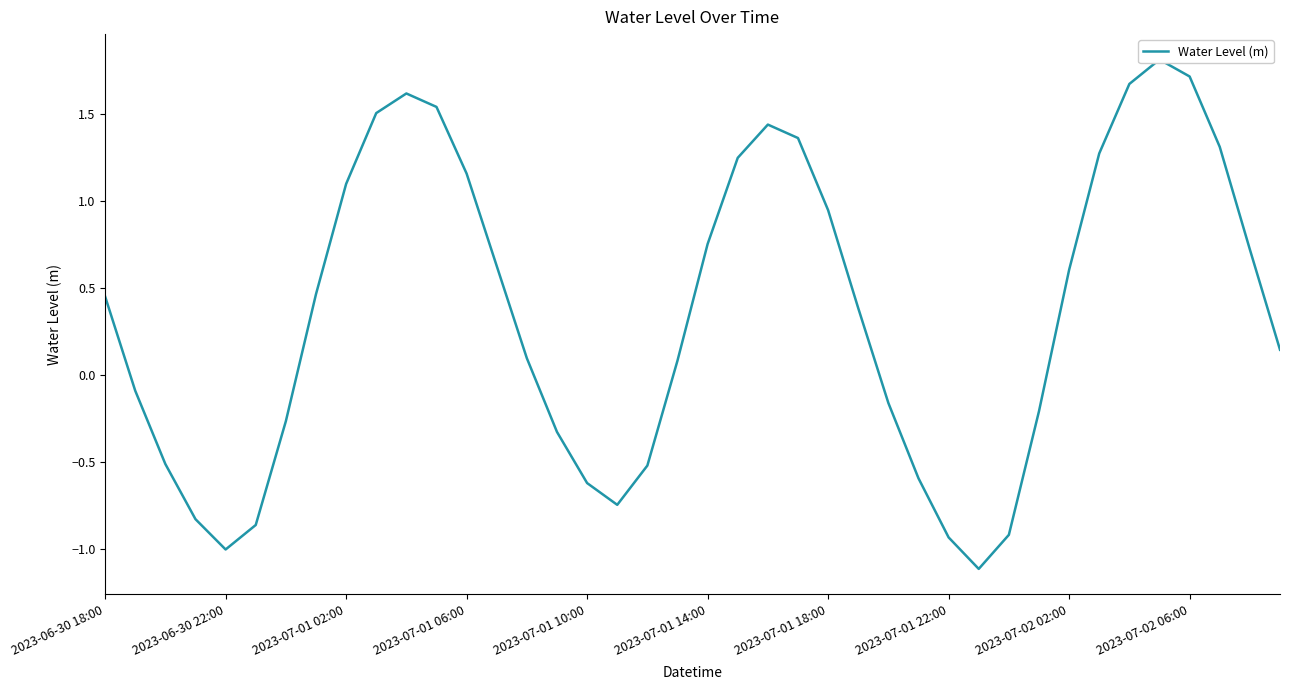

Rank the categories by value from highest to lowest.

35, 36, 34, 10, 11, 2023-07-02 06:00, 22, 23, 37, 33, 21, 12, 2023-07-02 02:00, 24, 20, 38, 13, 32, 2023-07-01 22:00, 2023-06-30 18:00, 25, 39, 14, 19, 2023-06-30 22:00, 26, 31, 2023-07-01 18:00, 15, 2023-07-01 02:00, 18, 27, 16, 17, 2023-07-01 06:00, 2023-07-01 14:00, 30, 28, 2023-07-01 10:00, 29